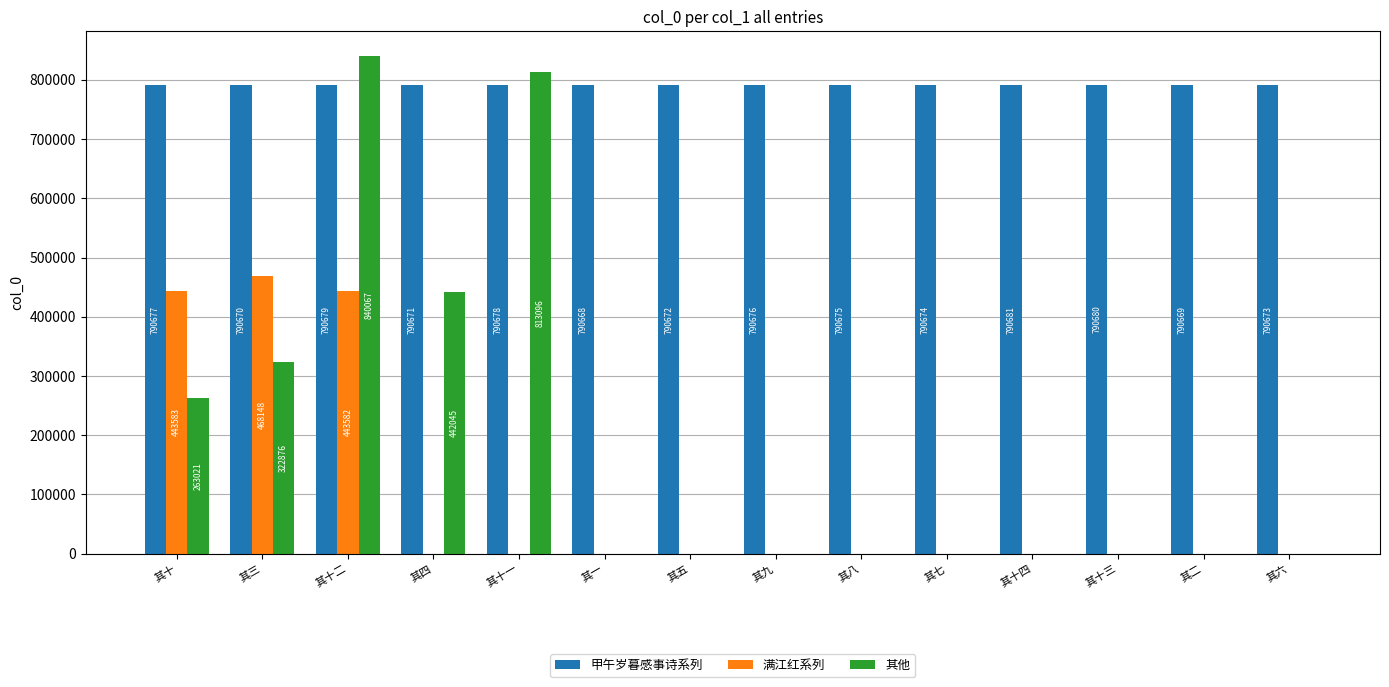

What is the maximum value shown in the chart?

840067